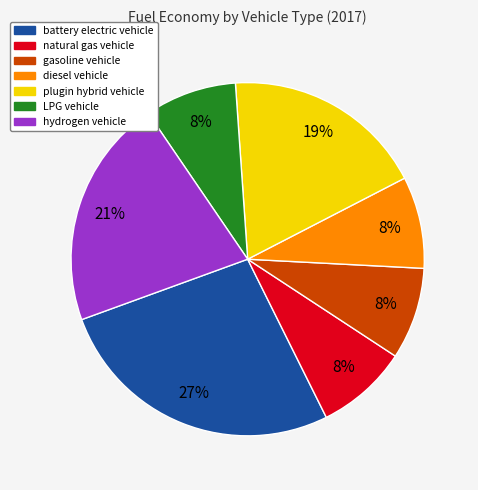

Do hydrogen vehicle and gasoline vehicle together represent more than half of the pie?

No